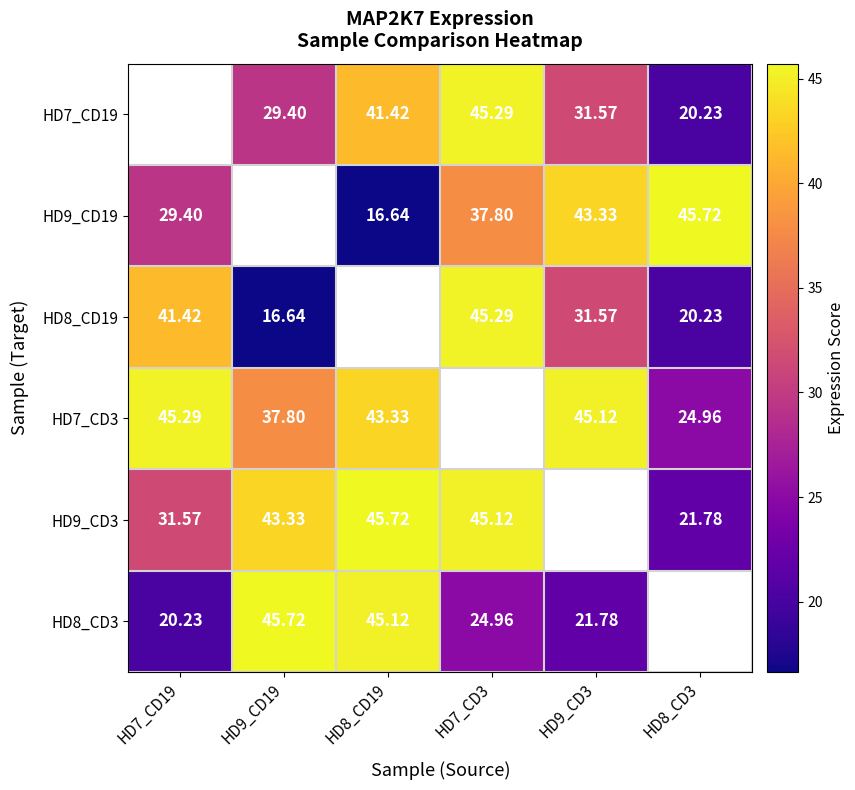

How many categories are shown in the chart?

6